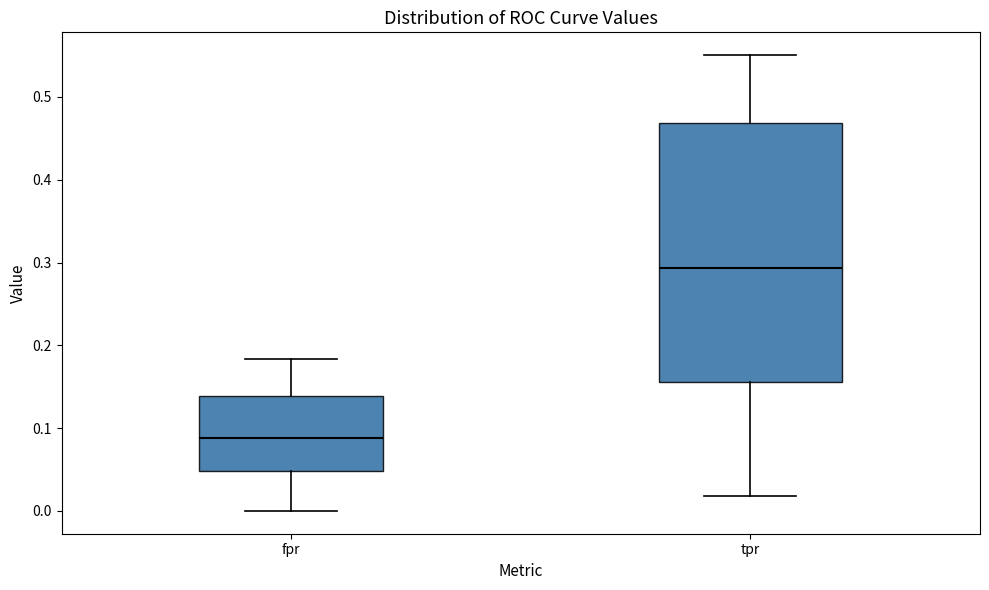

Which box has the lowest median line?

fpr